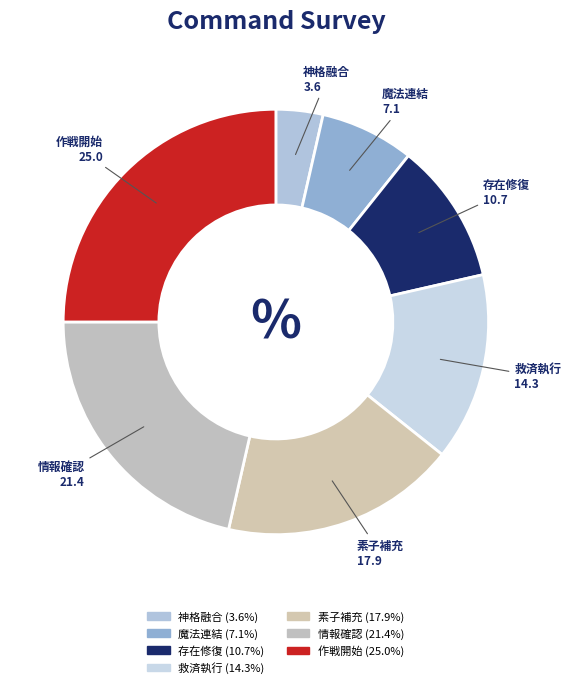

How many slices are in this pie chart?

7